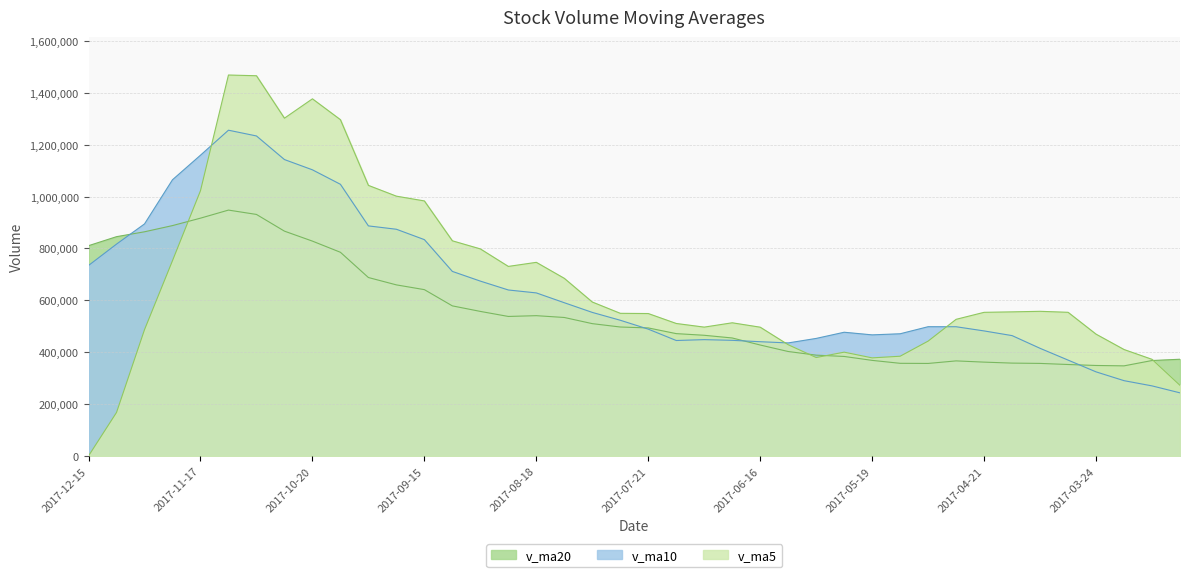

What is the value of the v_ma20 point at the 14th from the left?

578704.3